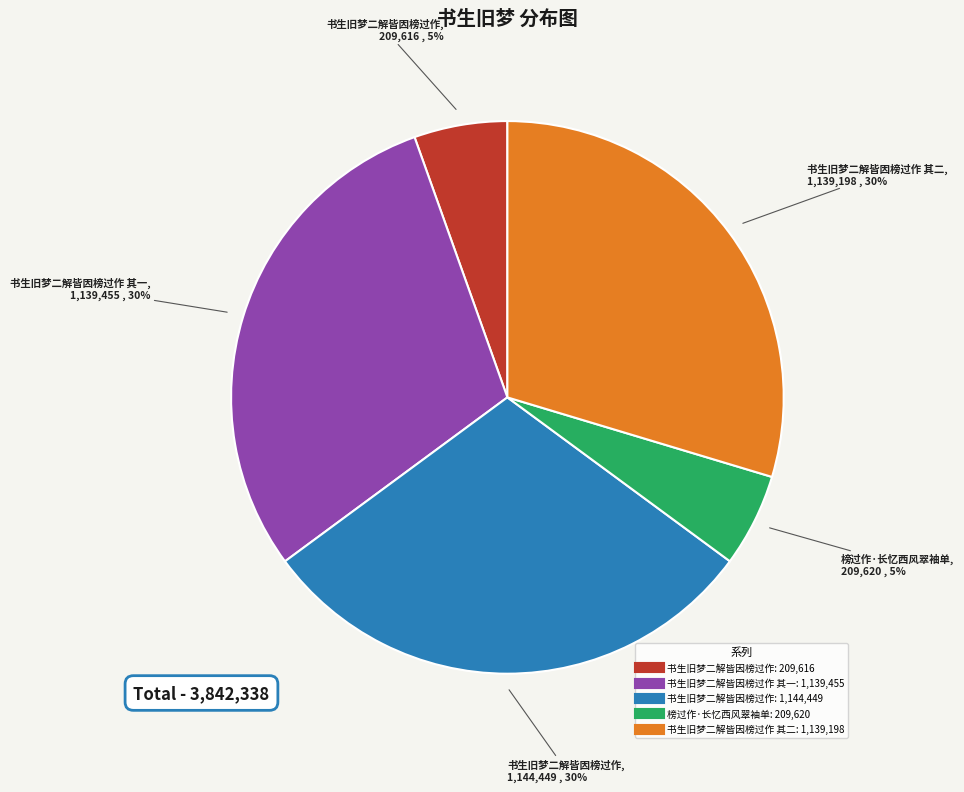

Count the number of slices in the pie.

5